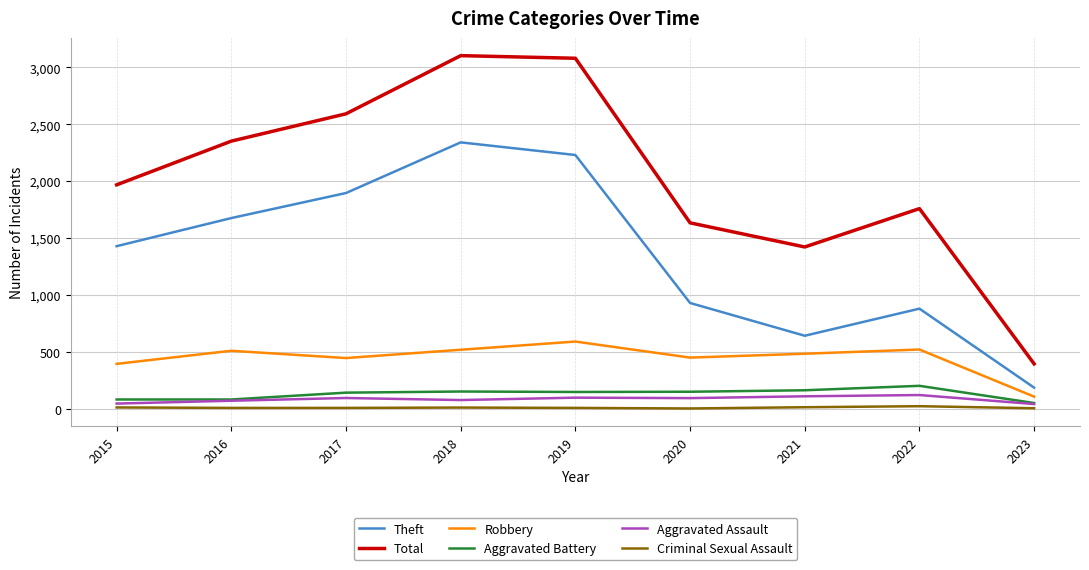

At 2017, list the series in order from smallest to largest.

Criminal Sexual Assault, Aggravated Assault, Aggravated Battery, Robbery, Theft, Total